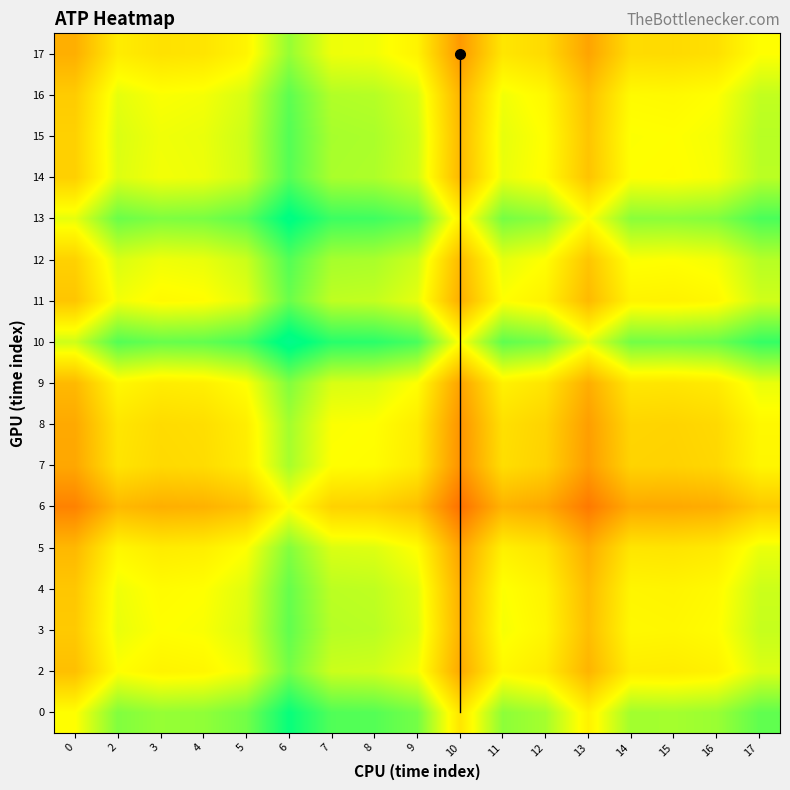

At which category is the sum across all series the highest?

6